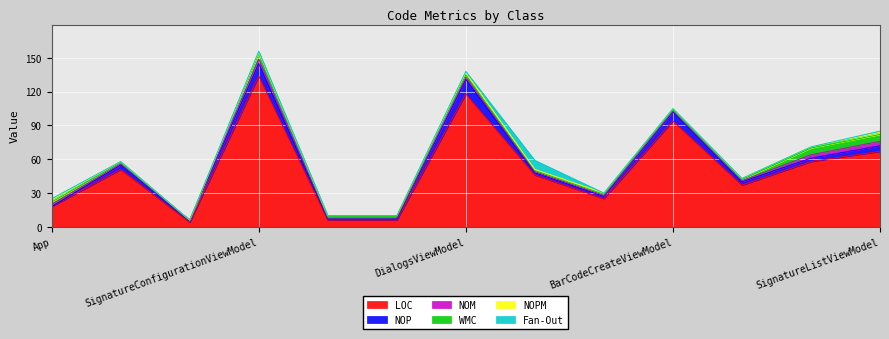

What is the minimum value for LOC?

4